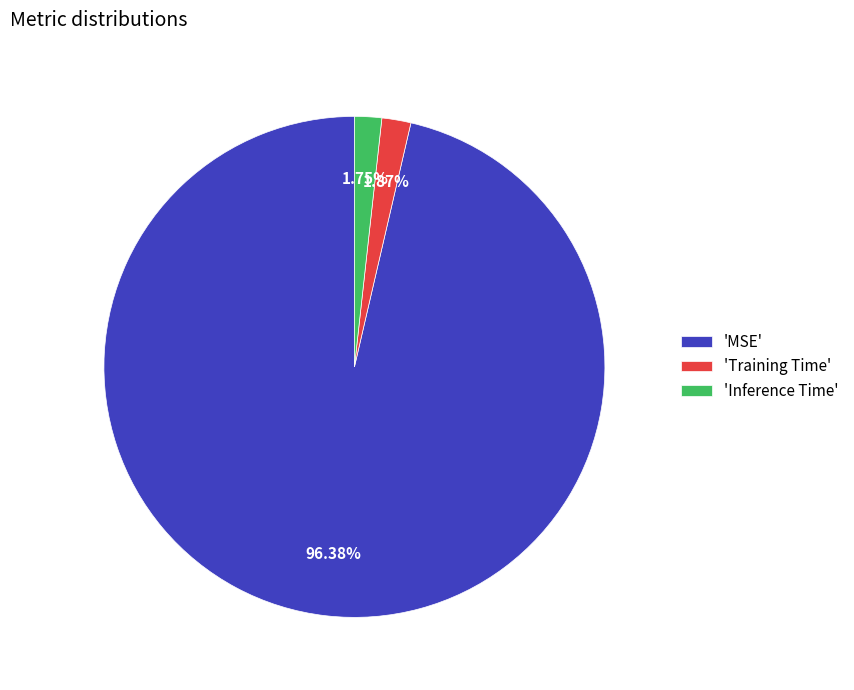

Do 'Training Time' and 'Inference Time' together represent more than half of the pie?

No